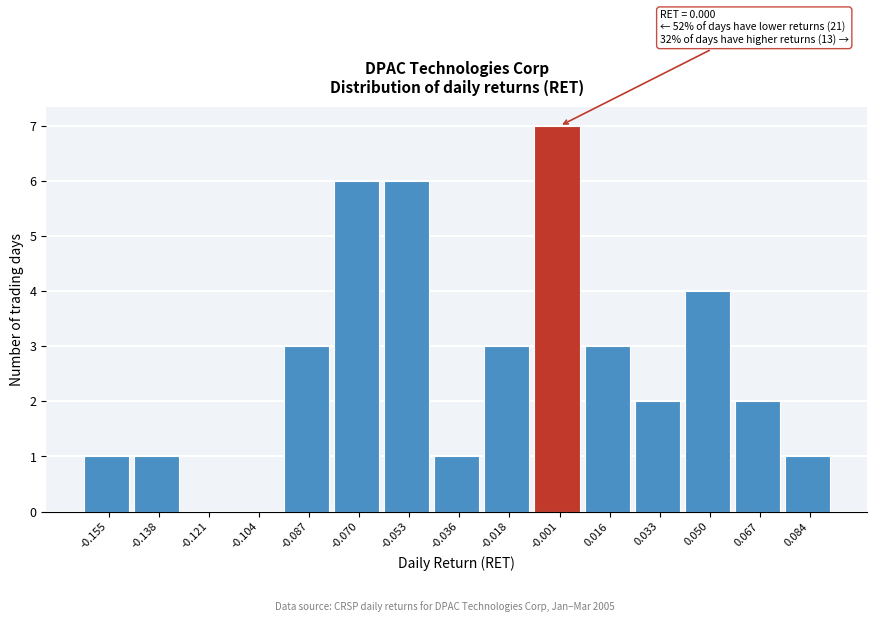

Reading right to left, extract all data points from this chart.

0.084=1	0.067=2	0.050=4	0.033=2	0.016=3	-0.001=7	-0.018=3	-0.036=1	-0.053=6	-0.070=6	-0.087=3	-0.104=0	-0.121=0	-0.138=1	-0.155=1